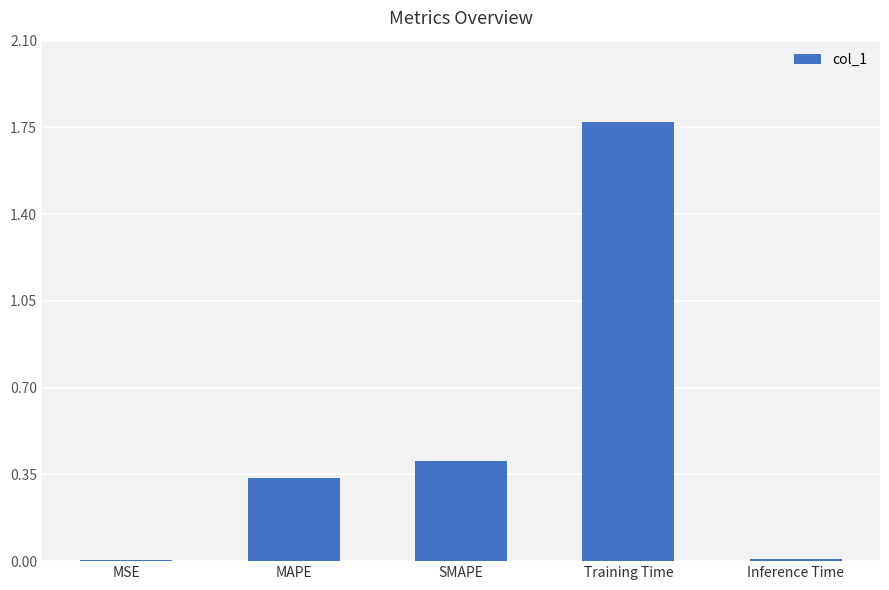

What is the sum of all values?

2.5